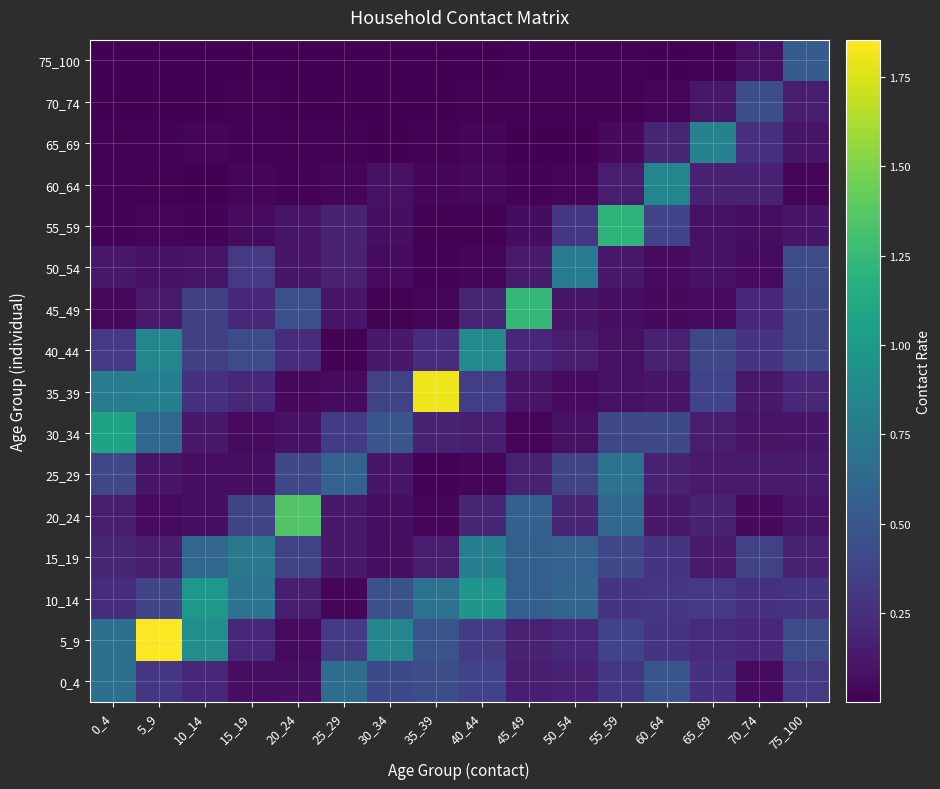

What is the difference between the highest and lowest values at 5_9?

1.8